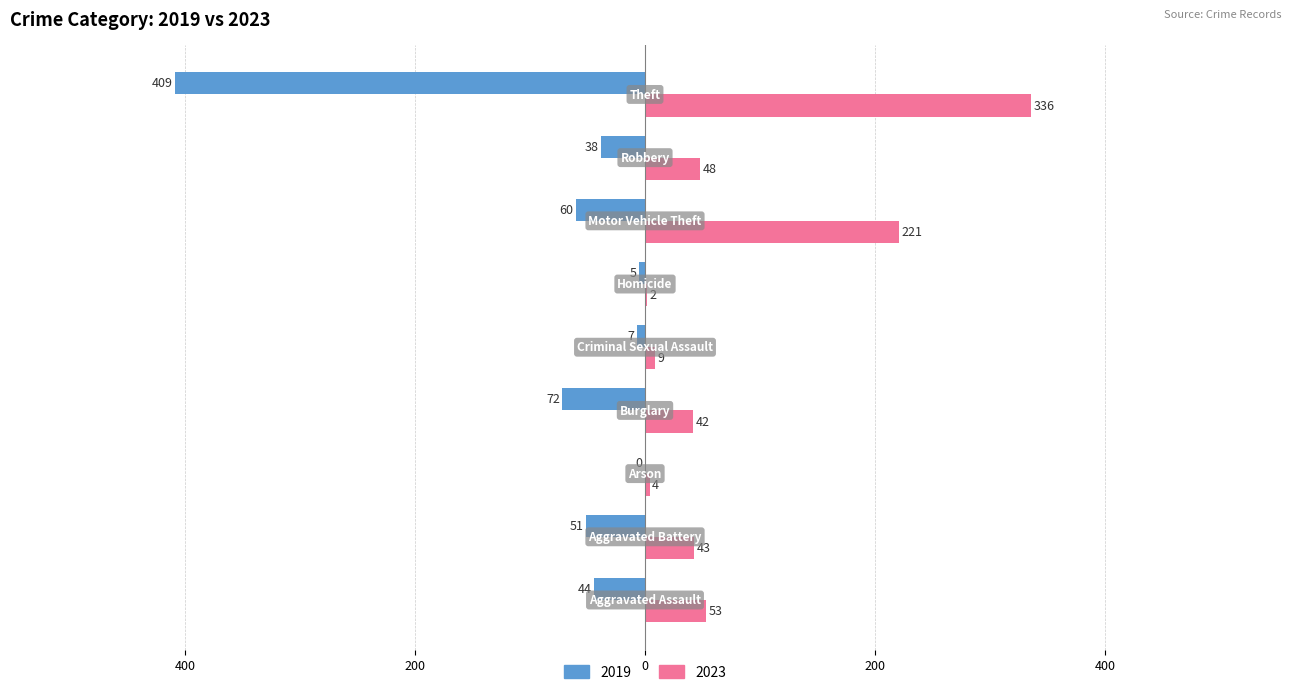

What is the average value of the 2023 series?

84